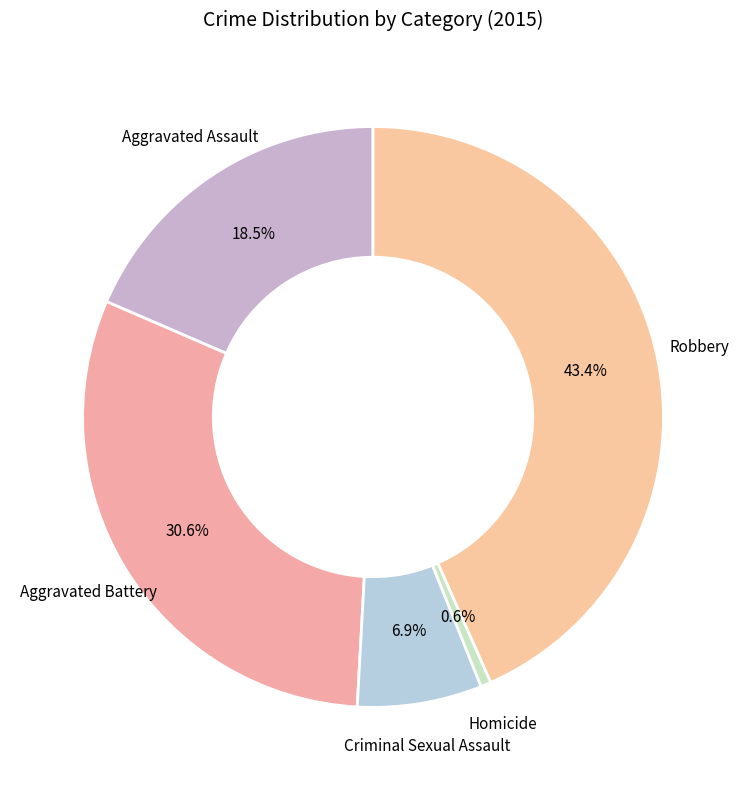

How many slices are in this pie chart?

5